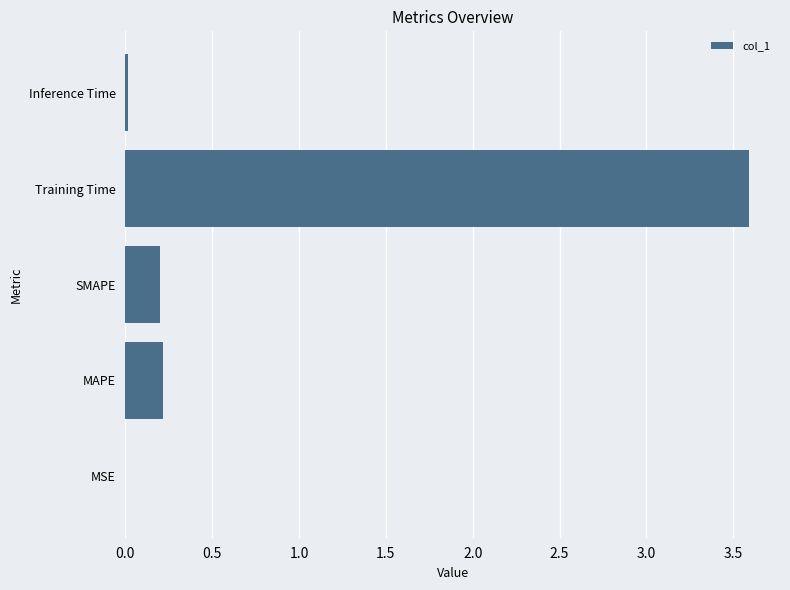

Are the bars horizontal?

Yes